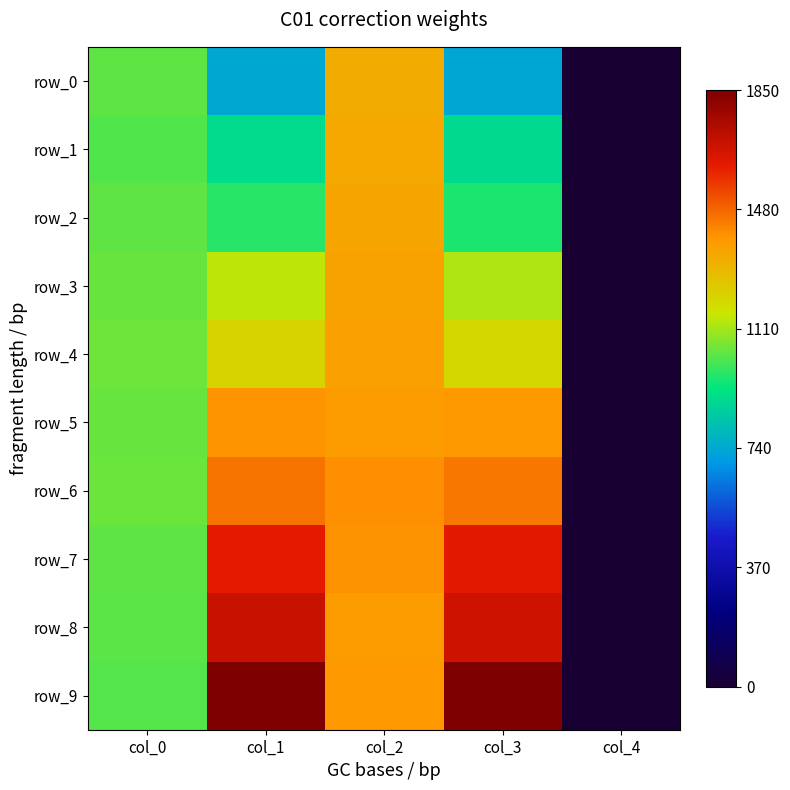

Which category has the lowest value in the row_3 series?

col_4